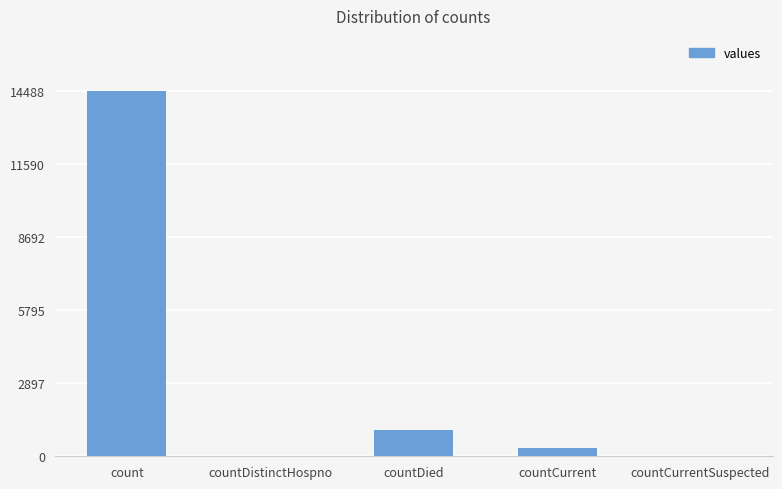

True or false: the data shows 0 at countCurrentSuspected.

True